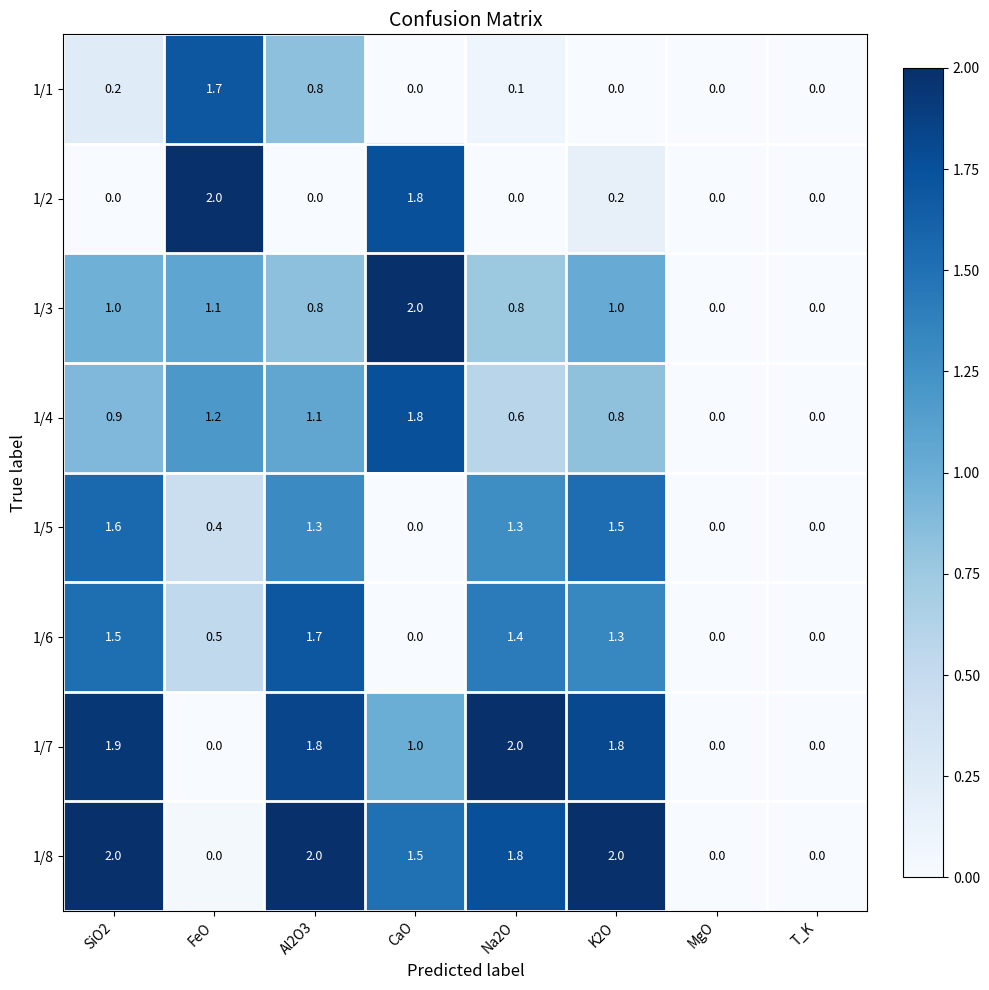

True or false: 1/7 has a value of 1.4 at CaO.

False